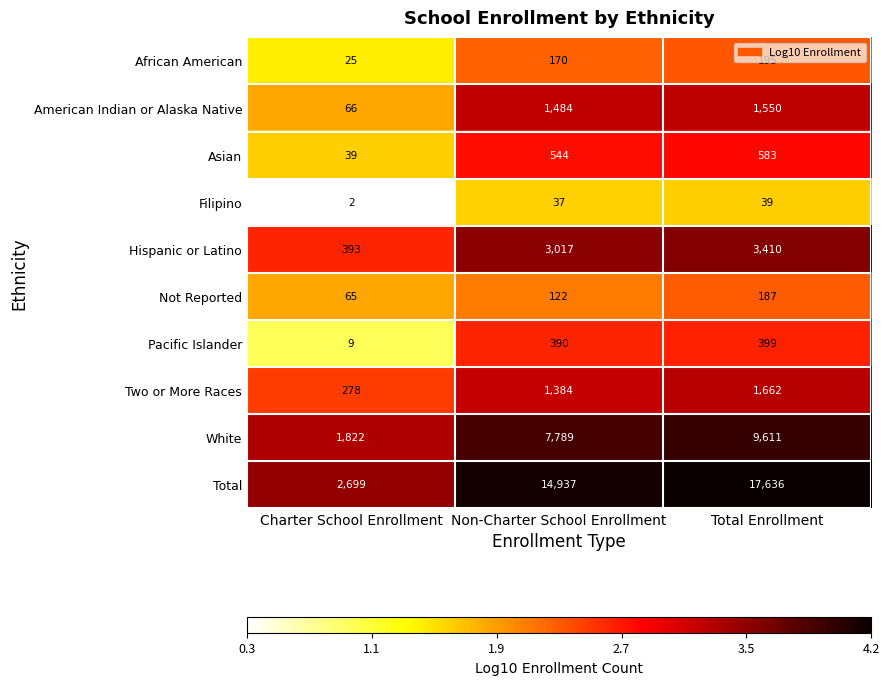

What is the sum of all African American values?

390